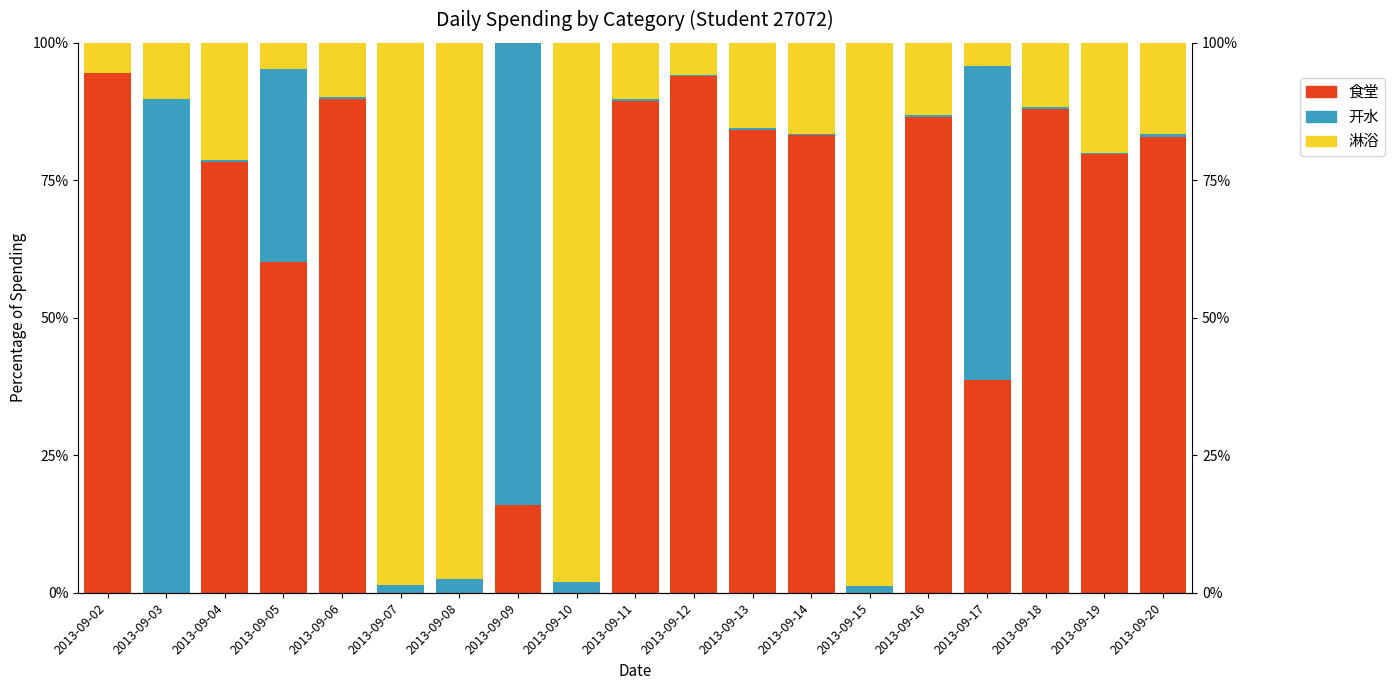

Which label corresponds to the smallest value in the chart?

2013-09-03